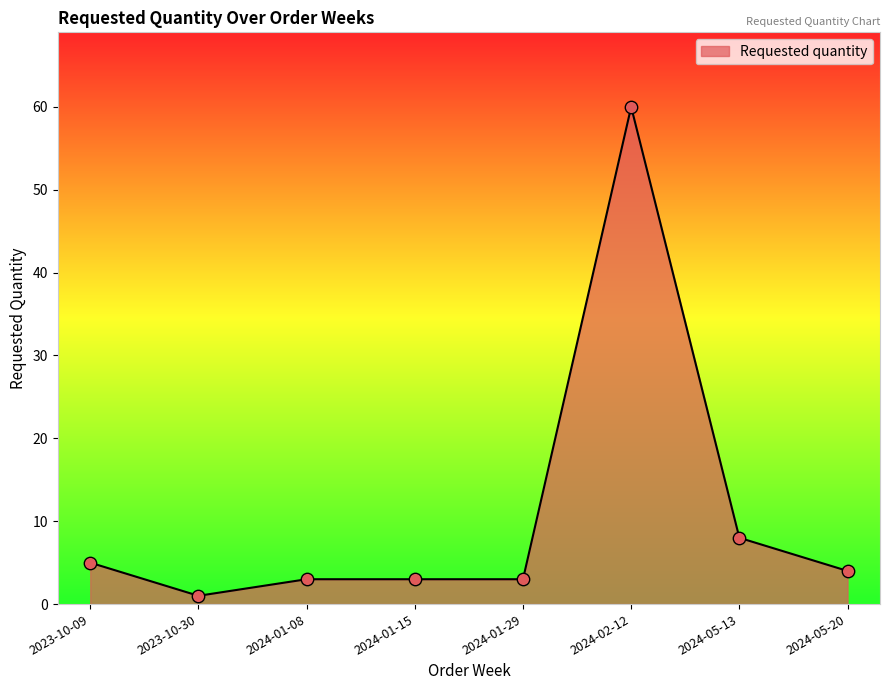

Approximately how many times larger is the value at 2024-02-12 compared to 2024-01-29?

20.0